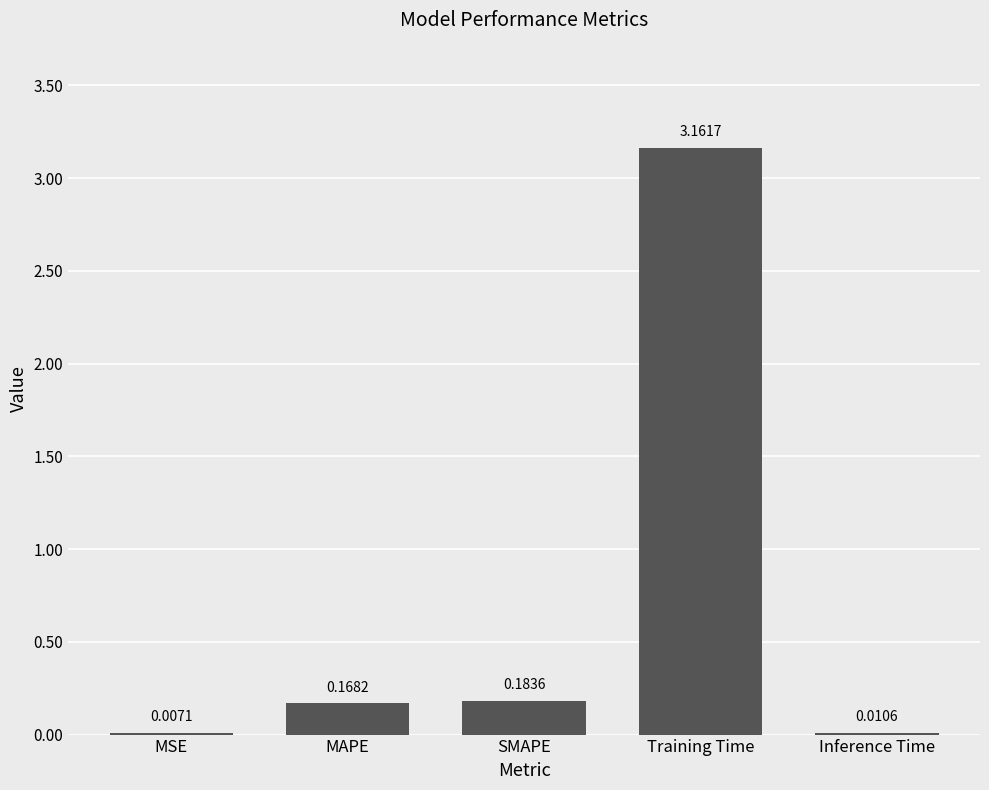

Which category has the highest value across all series?

Training Time